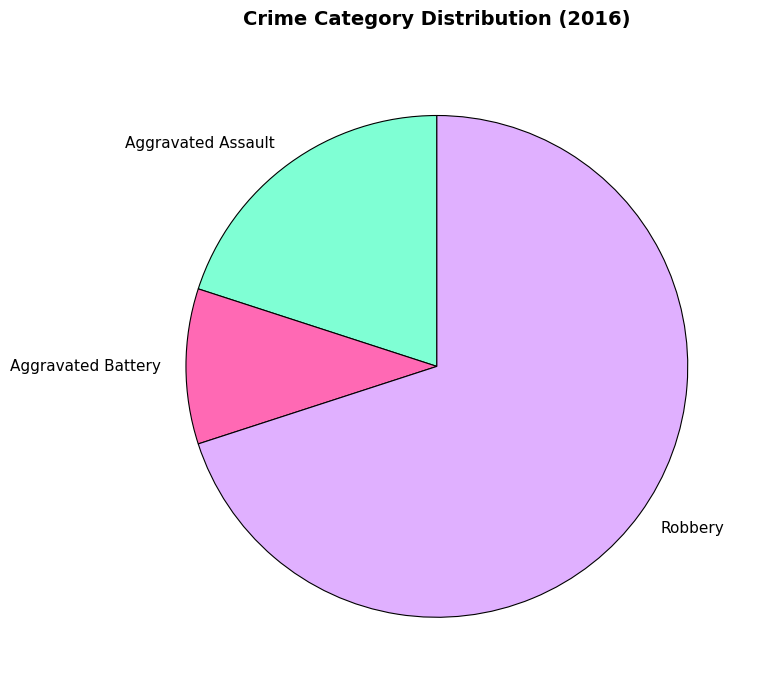

Rank the categories by value from lowest to highest.

Aggravated Battery, Aggravated Assault, Robbery